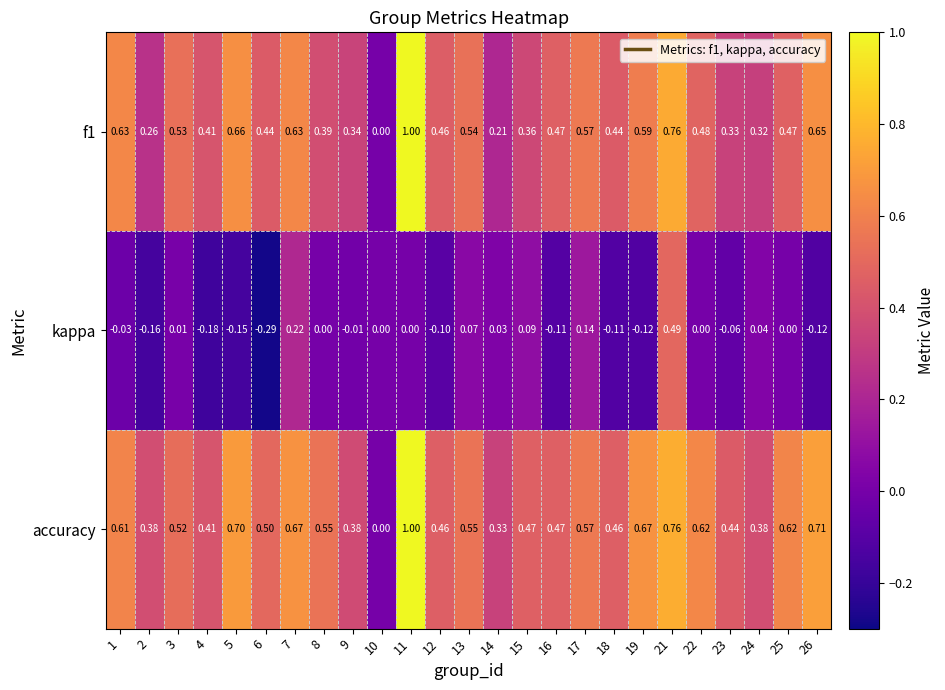

Between 4 and 9, which series saw the biggest shift?

kappa